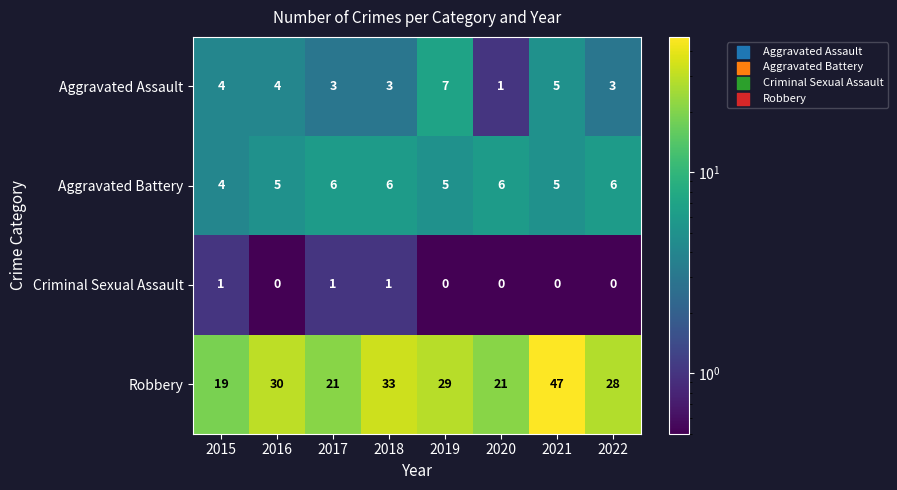

Which series has the largest total across all categories?

Robbery